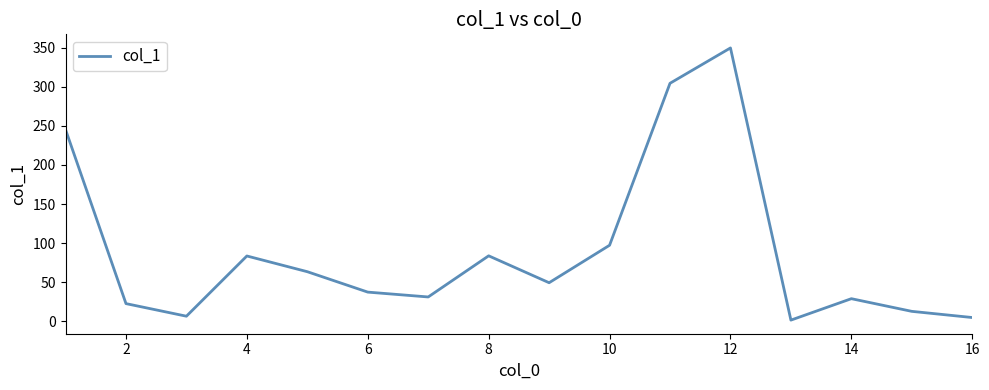

What is the difference between the second highest and second lowest values?

299.5